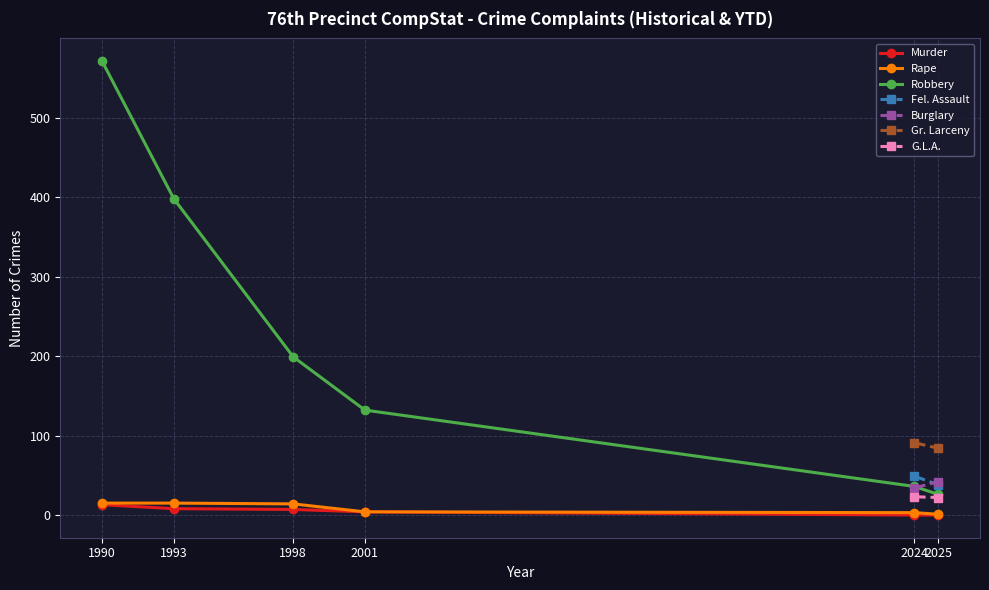

What is the total value across all series at 1998?

220